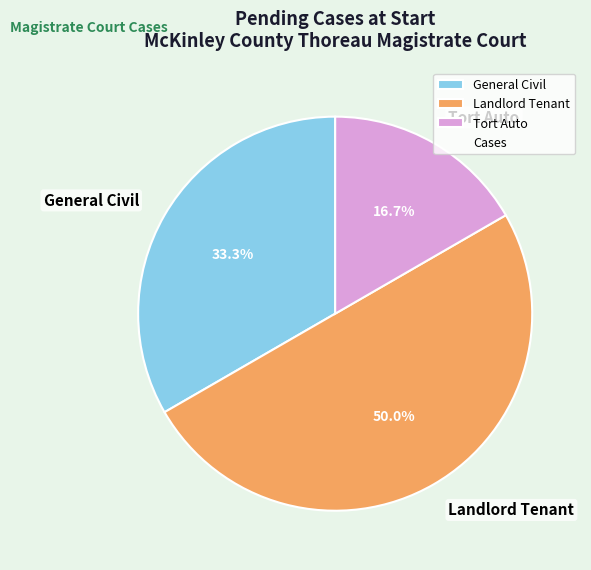

Does General Civil account for over 50% of the chart?

No